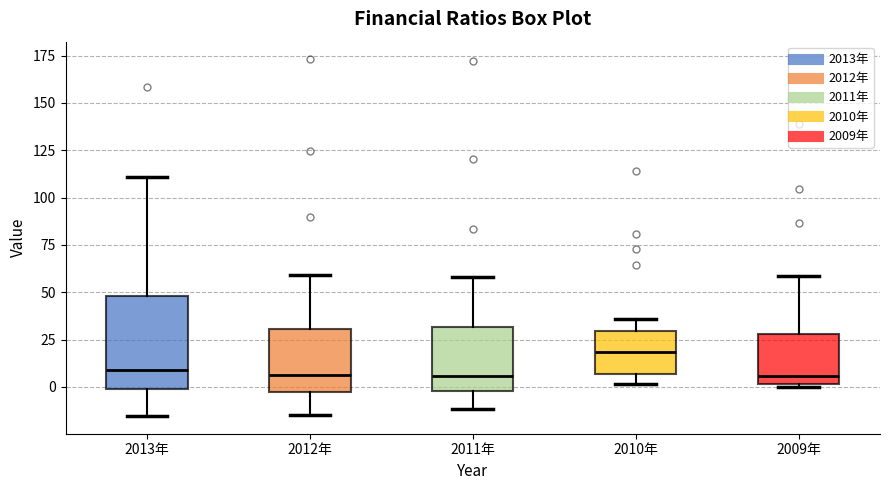

Which box is the tallest, from its lower edge to its upper edge?

2013年